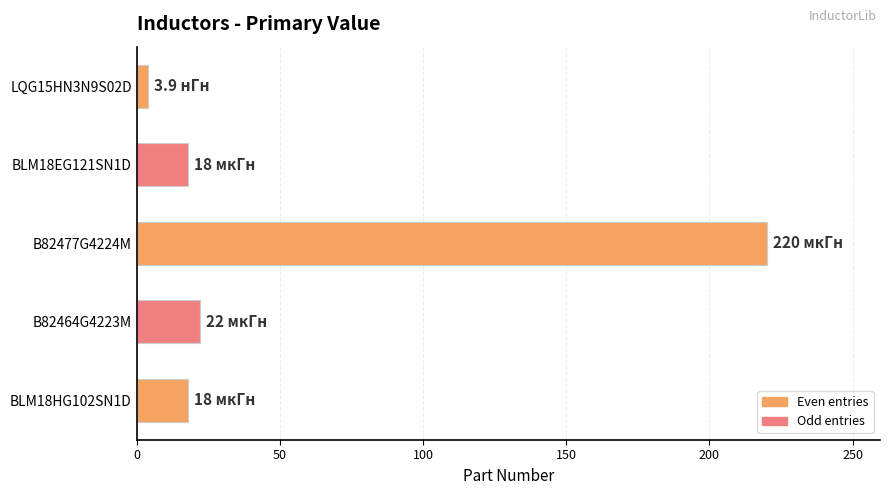

At which label is the value closest to 111?

B82464G4223M